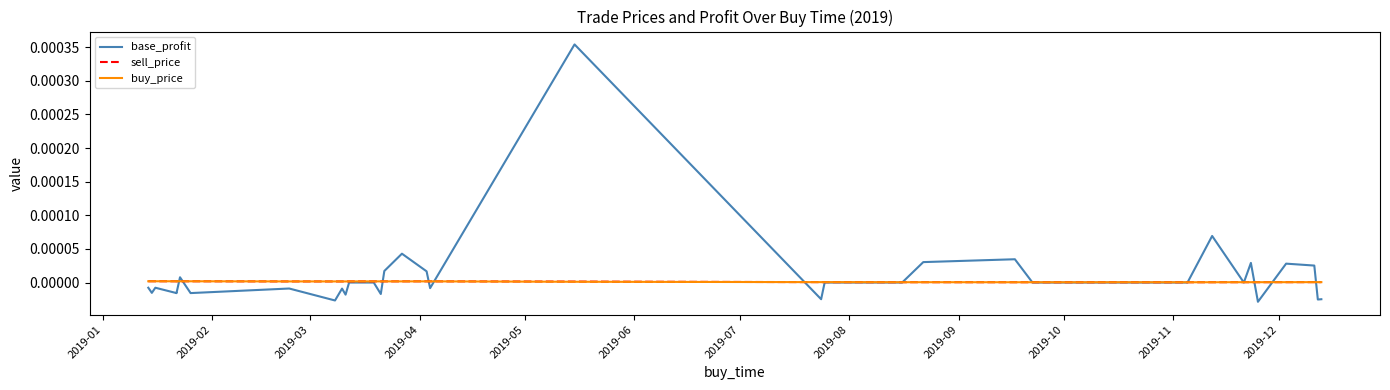

Rank the series at 2019-03 from highest to lowest value.

buy_price, sell_price, base_profit